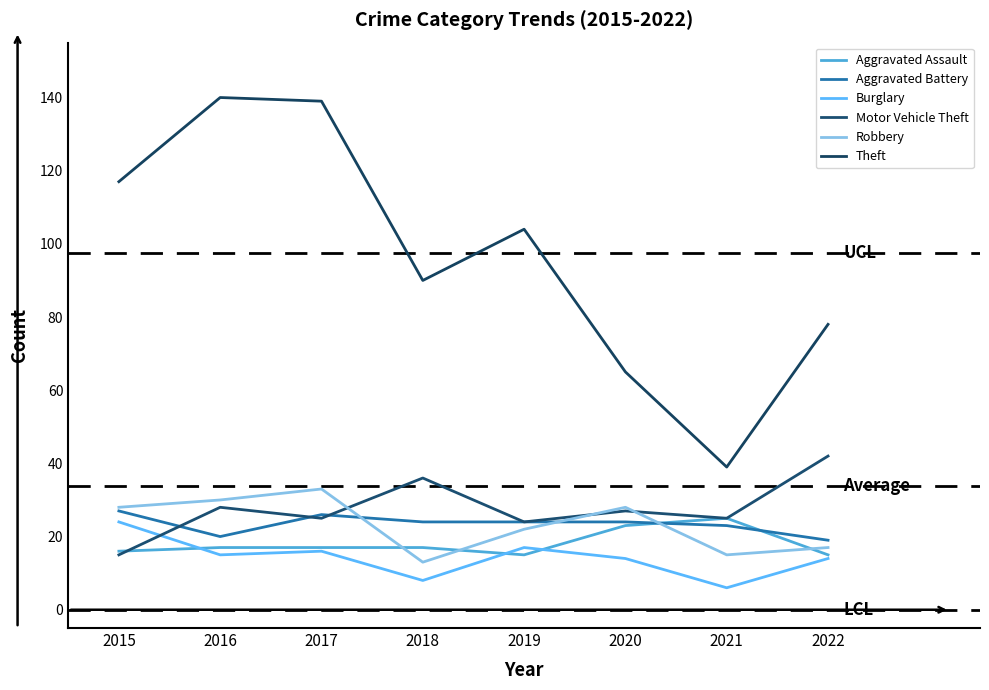

At how many categories does at least one series exceed 82?

5